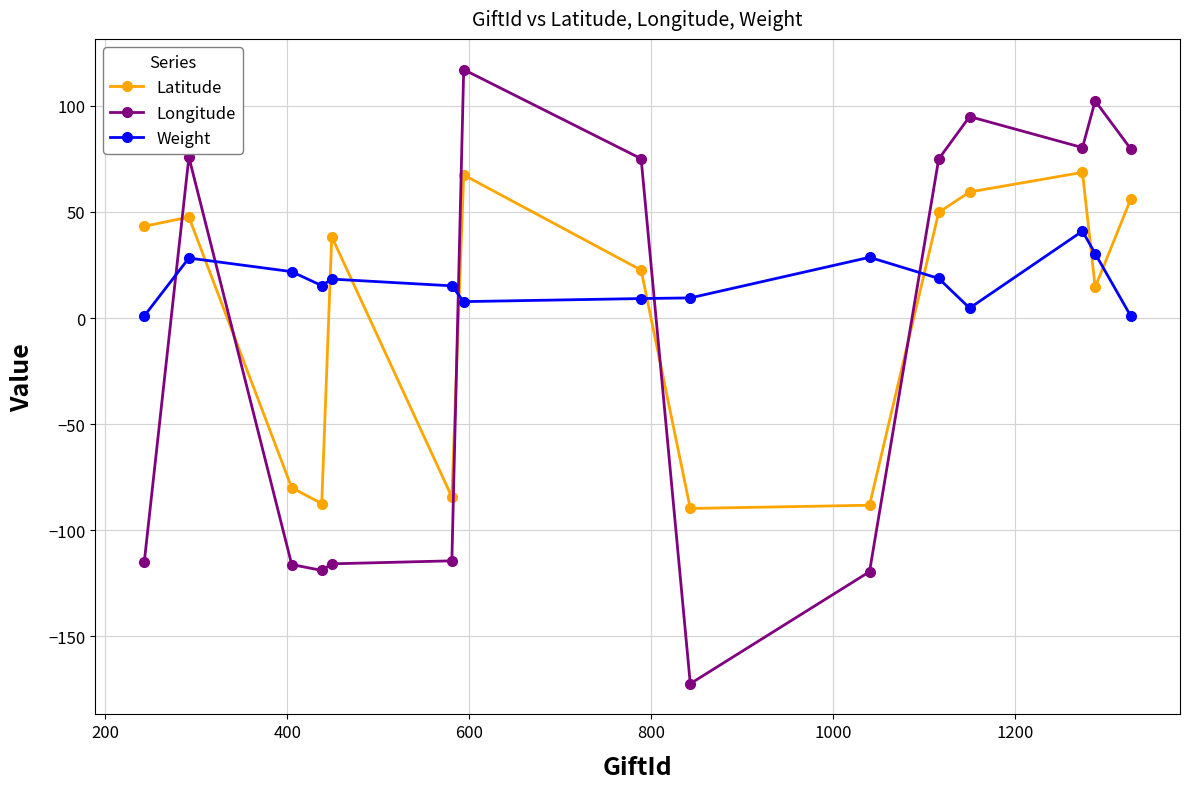

What is the sum of all Weight values?

250.5